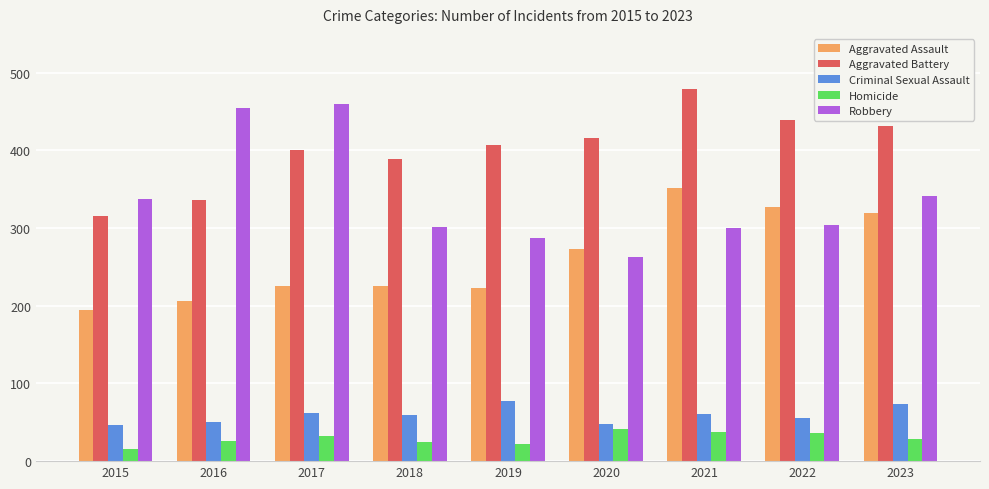

At which category does the chart reach its peak across all series?

2021